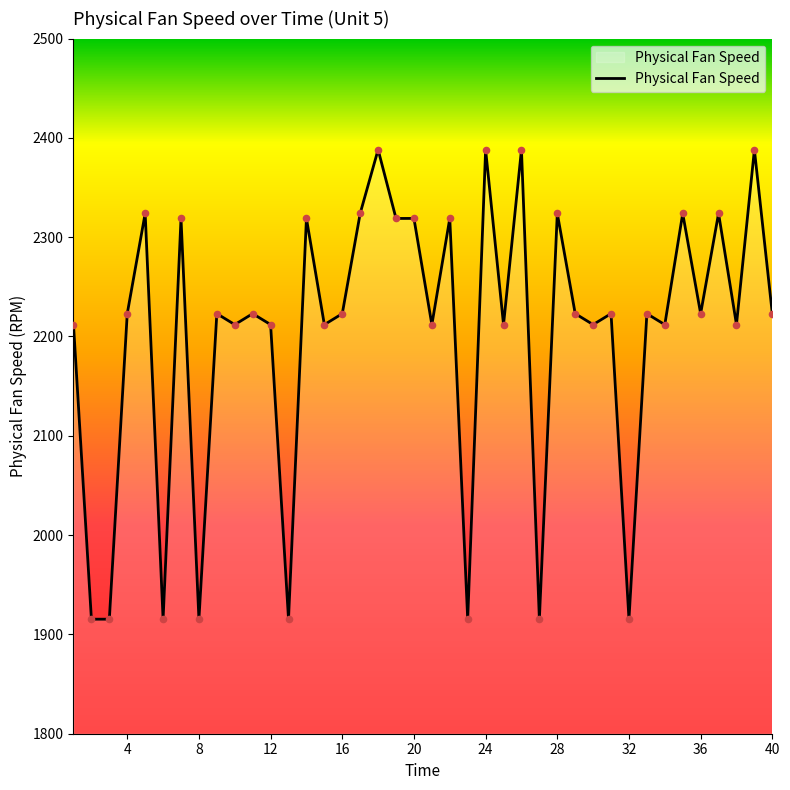

What is the difference between the maximum and minimum values?

472.9